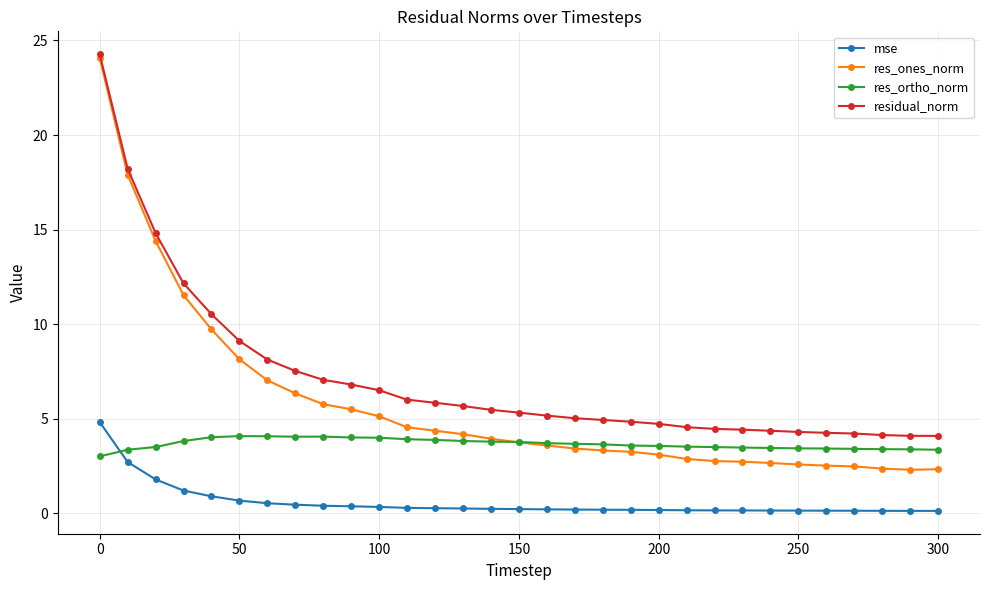

True or false: res_ones_norm and res_ortho_norm intersect in this chart.

True